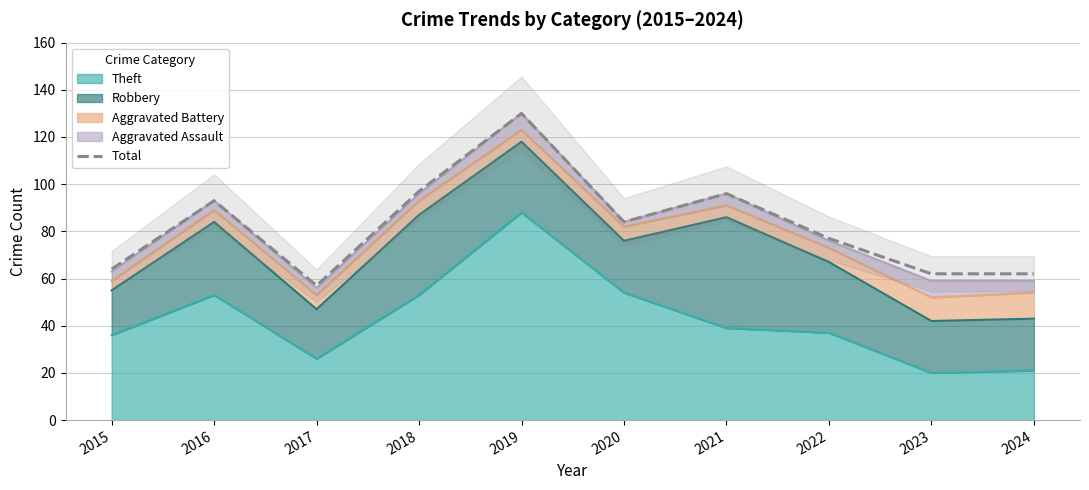

The chart shows a value of 95 at 2015. True or false?

False